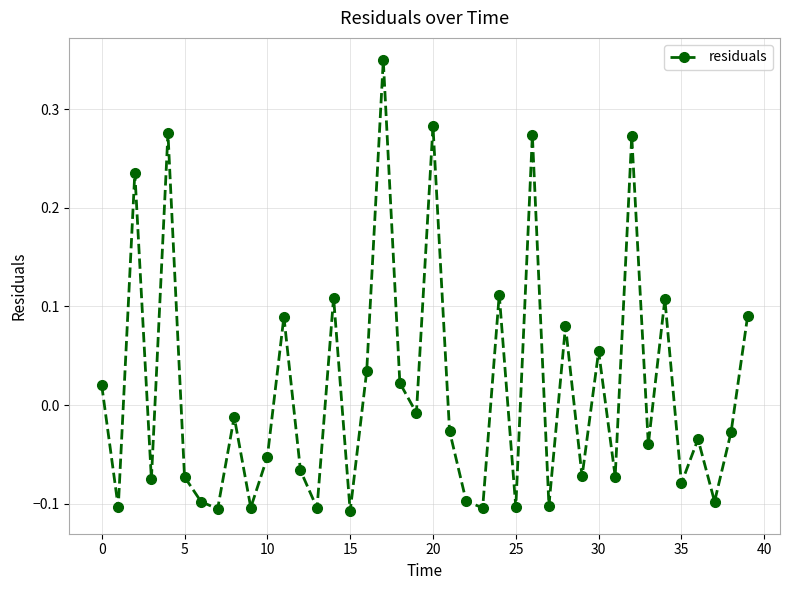

True or false: there are more than 0 points higher than both neighbors.

True